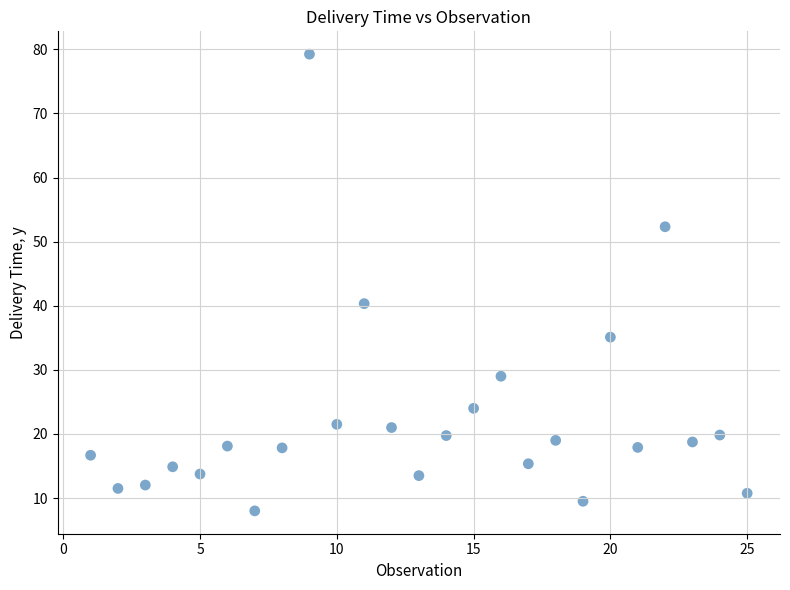

What Y value in the scatter plot is closest to 43?

40.3